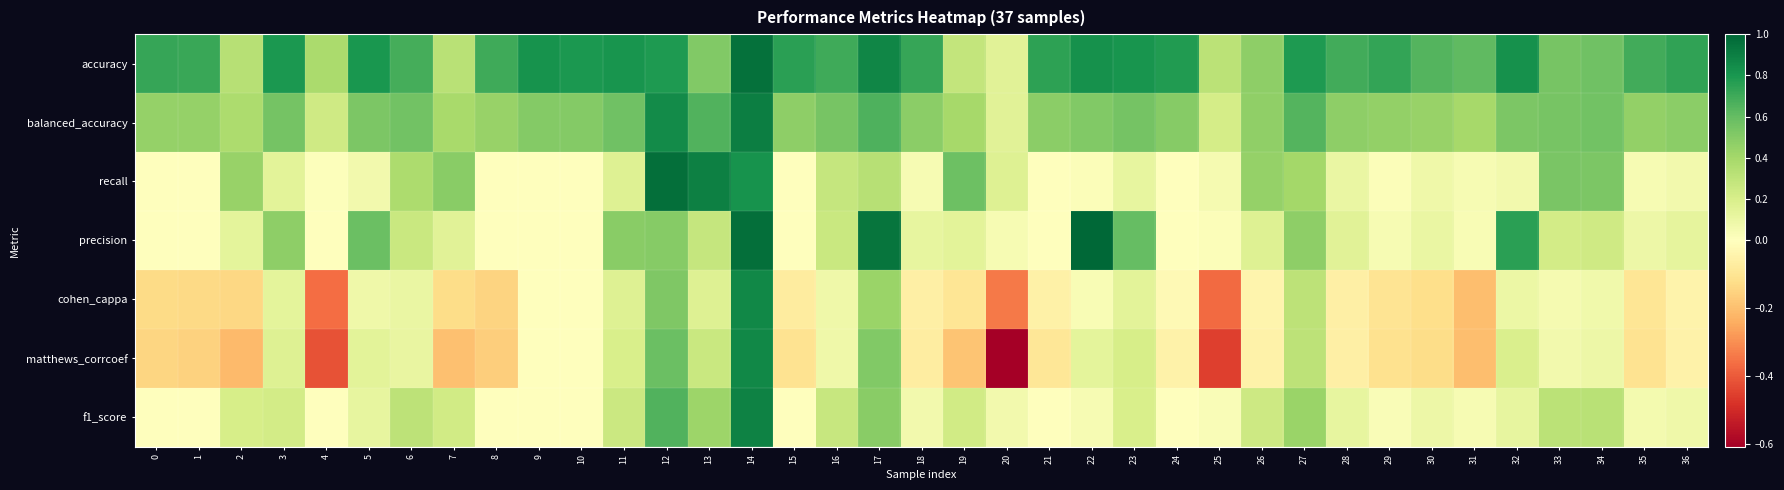

What is the total value across all series at 27?

3.4